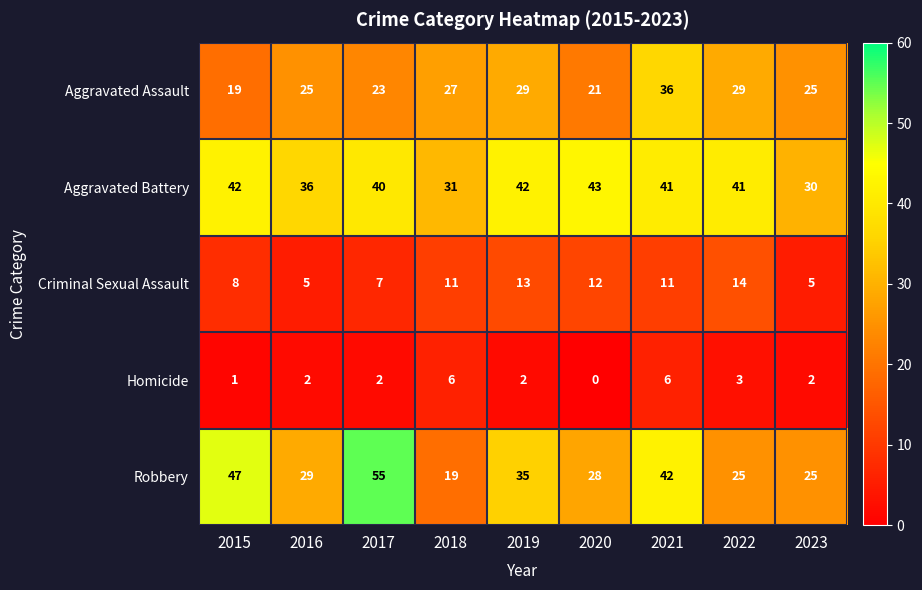

What is the sum of the Aggravated Assault values at 2017 and 2022?

52